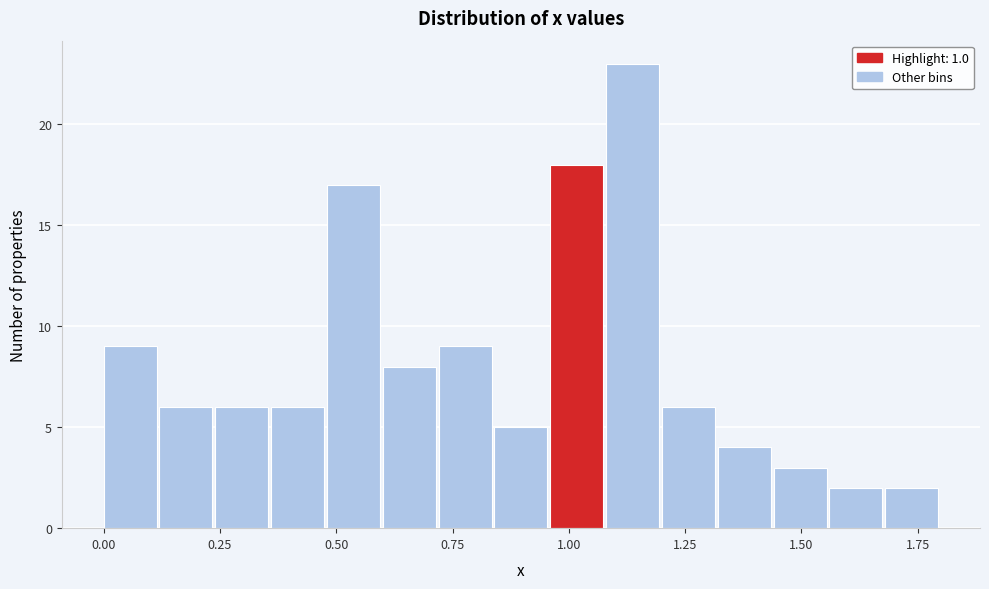

Read against the x-axis, roughly where is the centre of the tallest bar?

1.15